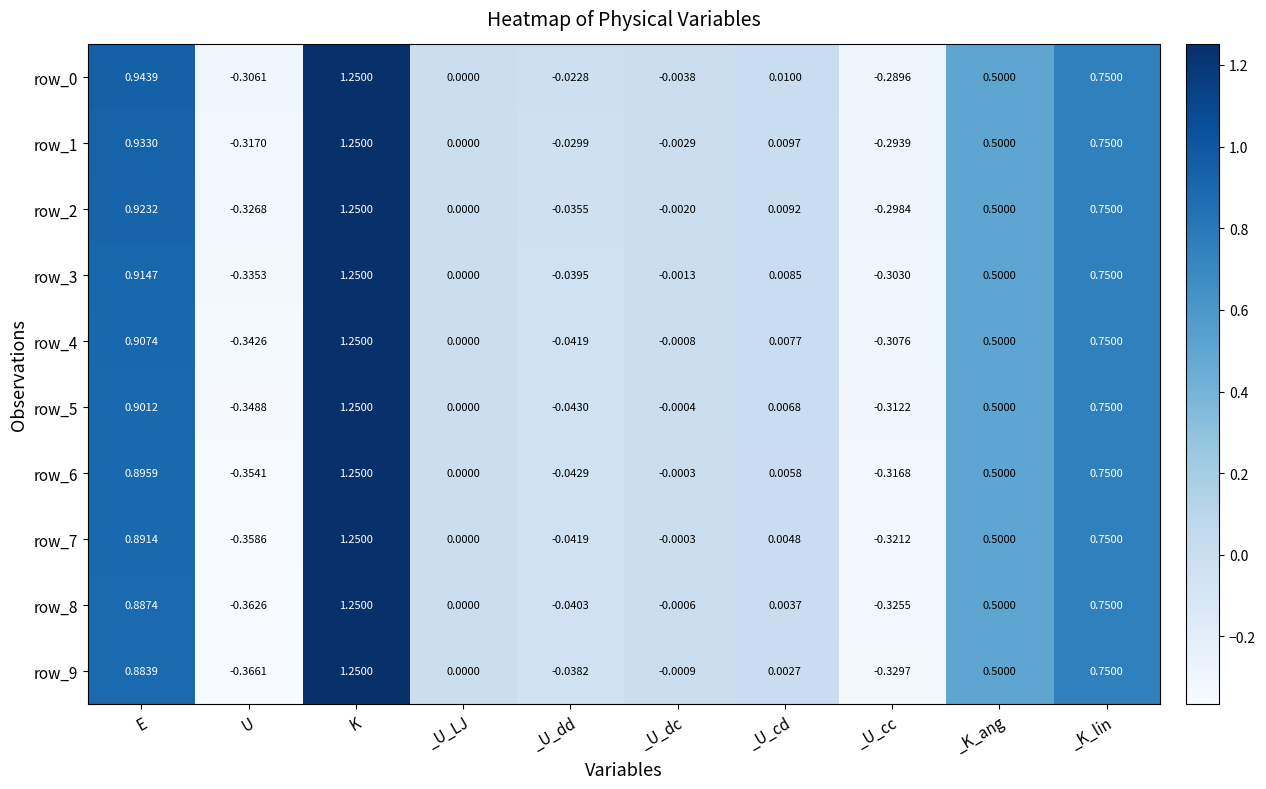

At which category is the sum across all series the highest?

K